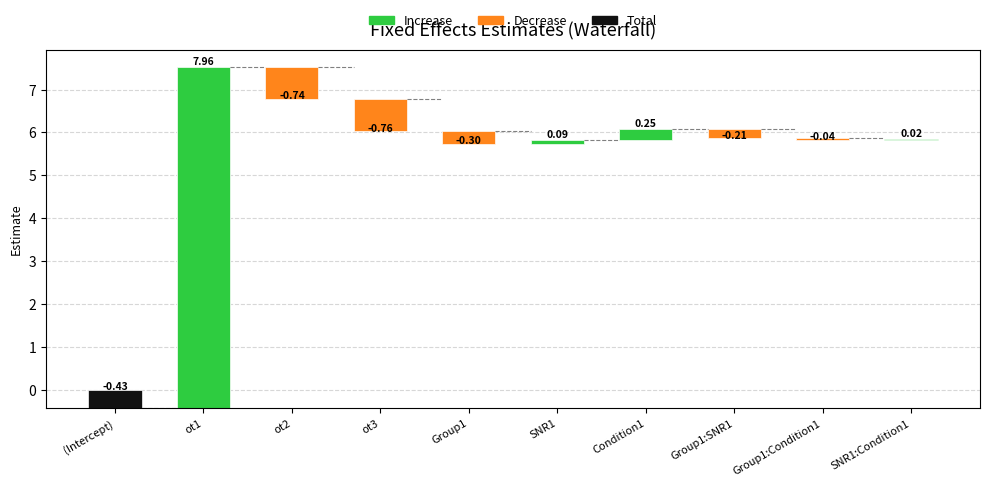

Where does the data first go above 0?

ot1